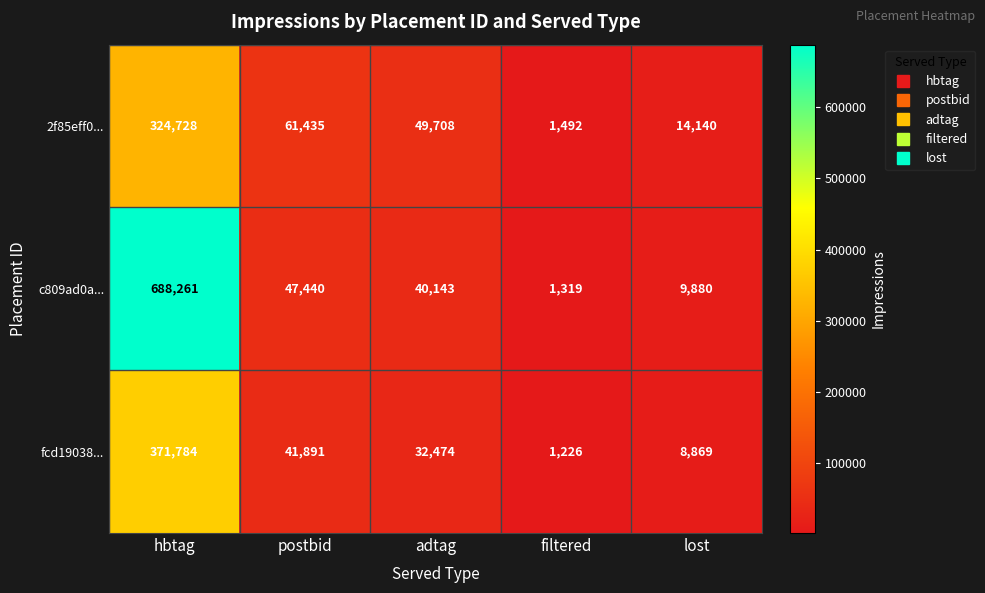

Which series has the widest spread of values?

c809ad0a...